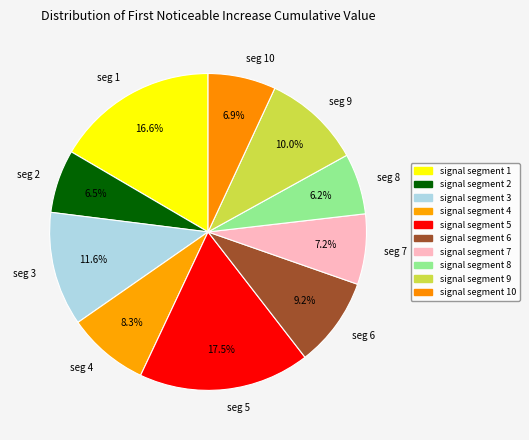

Which has a higher value, seg 8 or seg 10?

seg 10